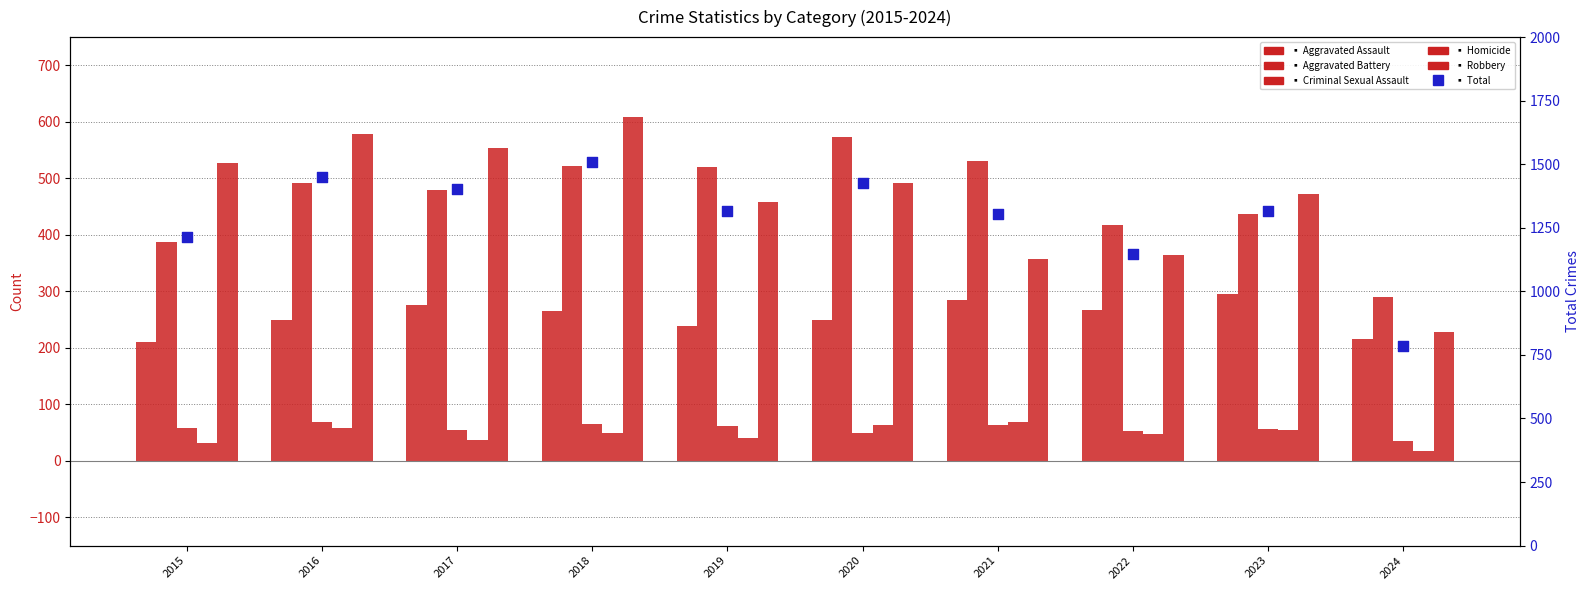

What is the total value across all series at 2016?

2896